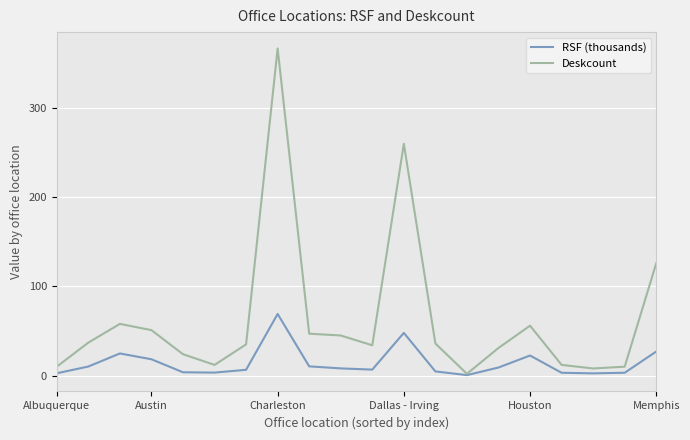

Which series has the largest range (max minus min)?

Deskcount